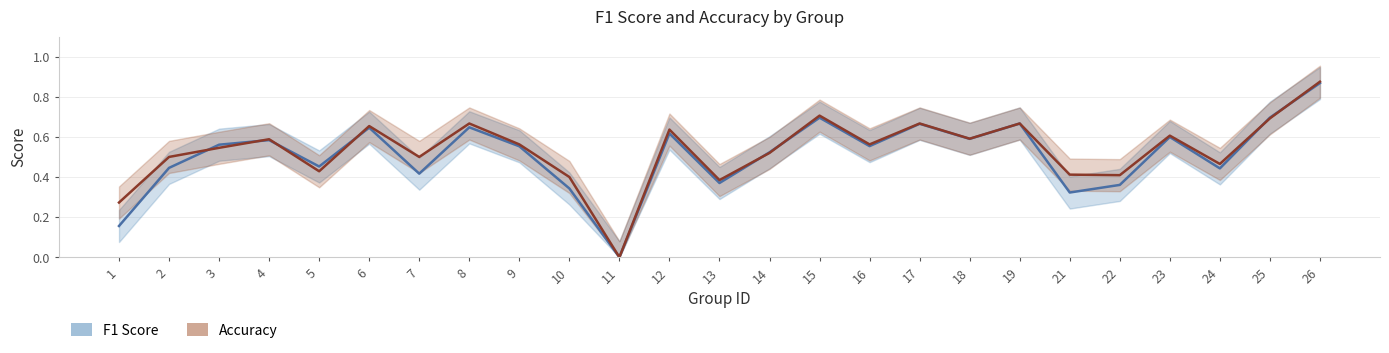

At which label is f1 closest to 0?

11